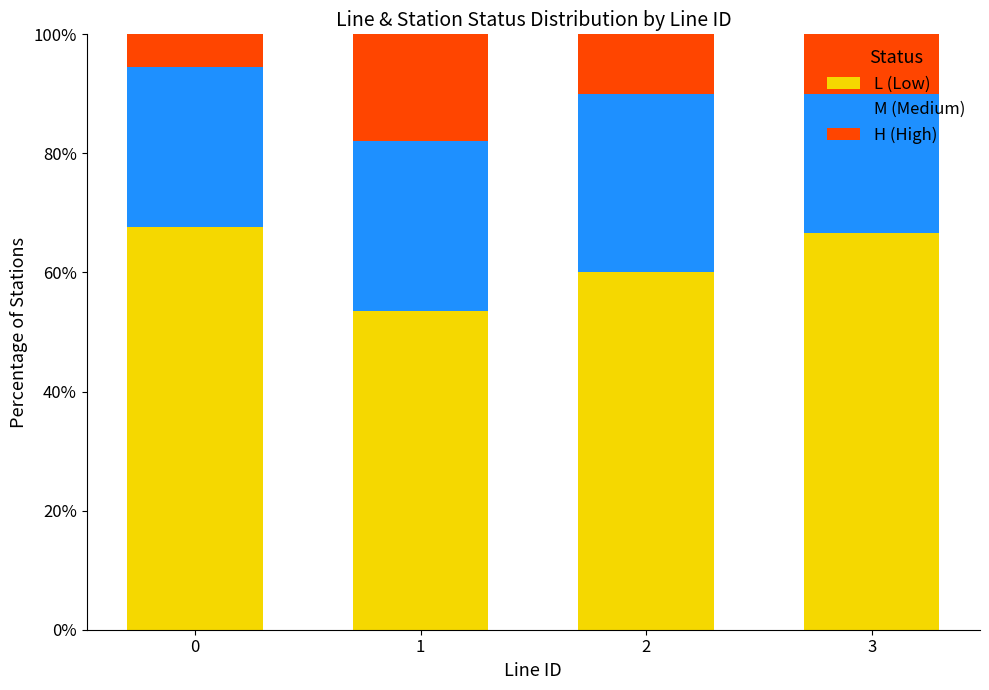

Are the bars grouped side by side (vs. stacked)?

No